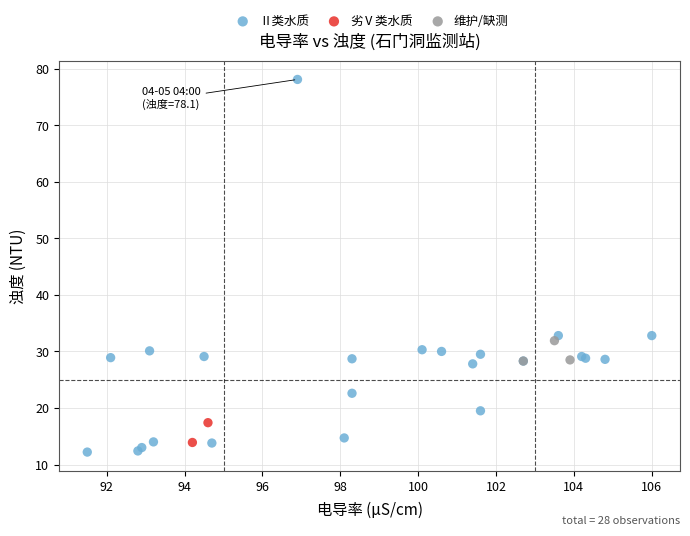

What are all the series names shown in the legend?

Ⅱ类水质, 劣Ⅴ类水质, 维护/缺测